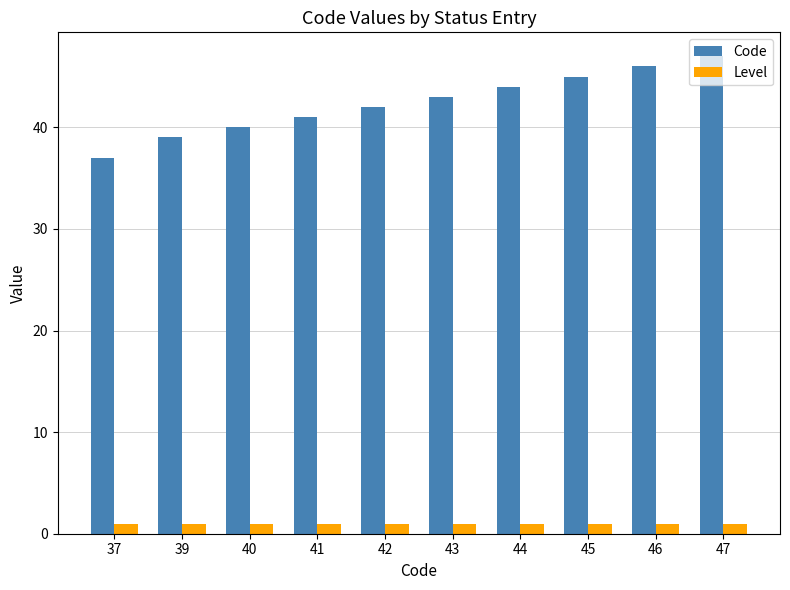

Which series has the largest total across all categories?

Code